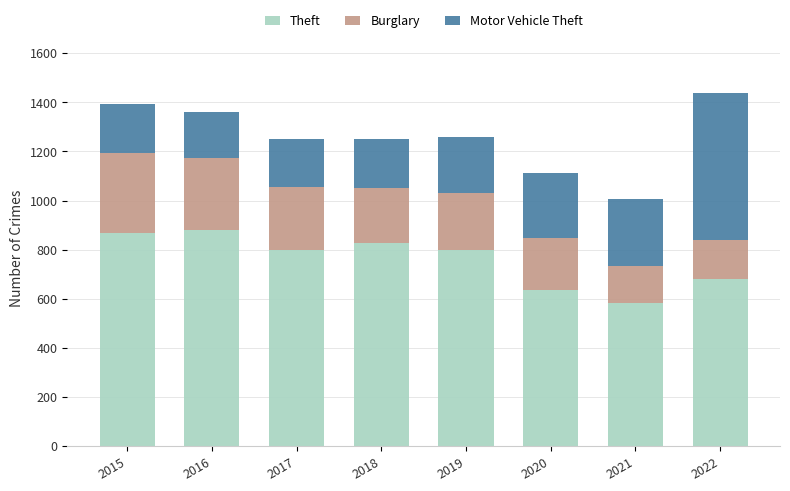

Are the bars horizontal?

No